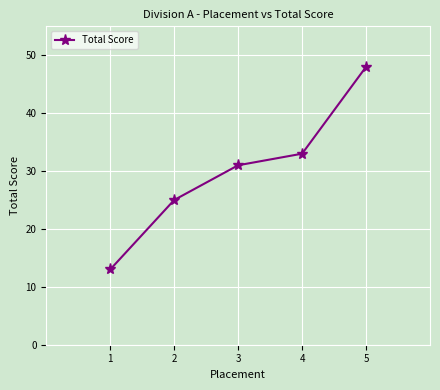

What is the sum of all values?

150